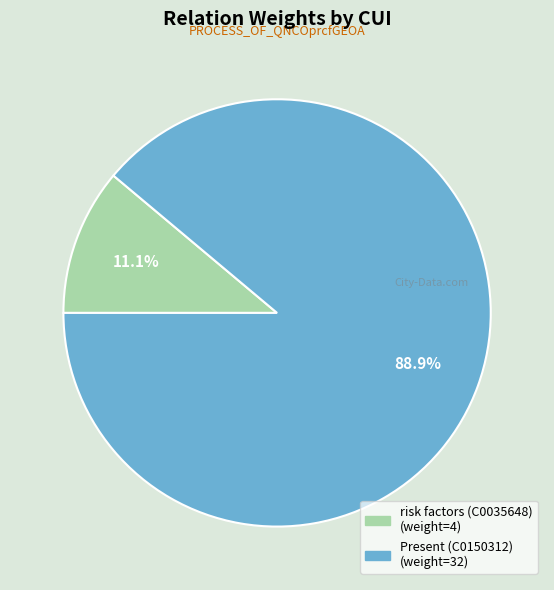

To the nearest percent, what is the difference between the largest and smallest slice percentages?

78%